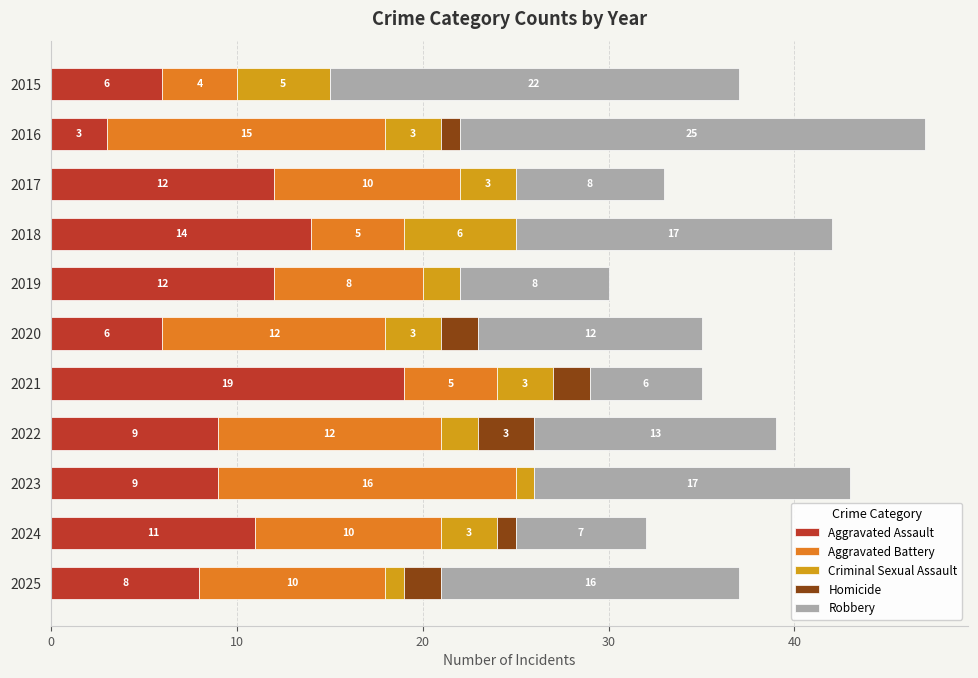

What is the total value across all series at 2023?

43